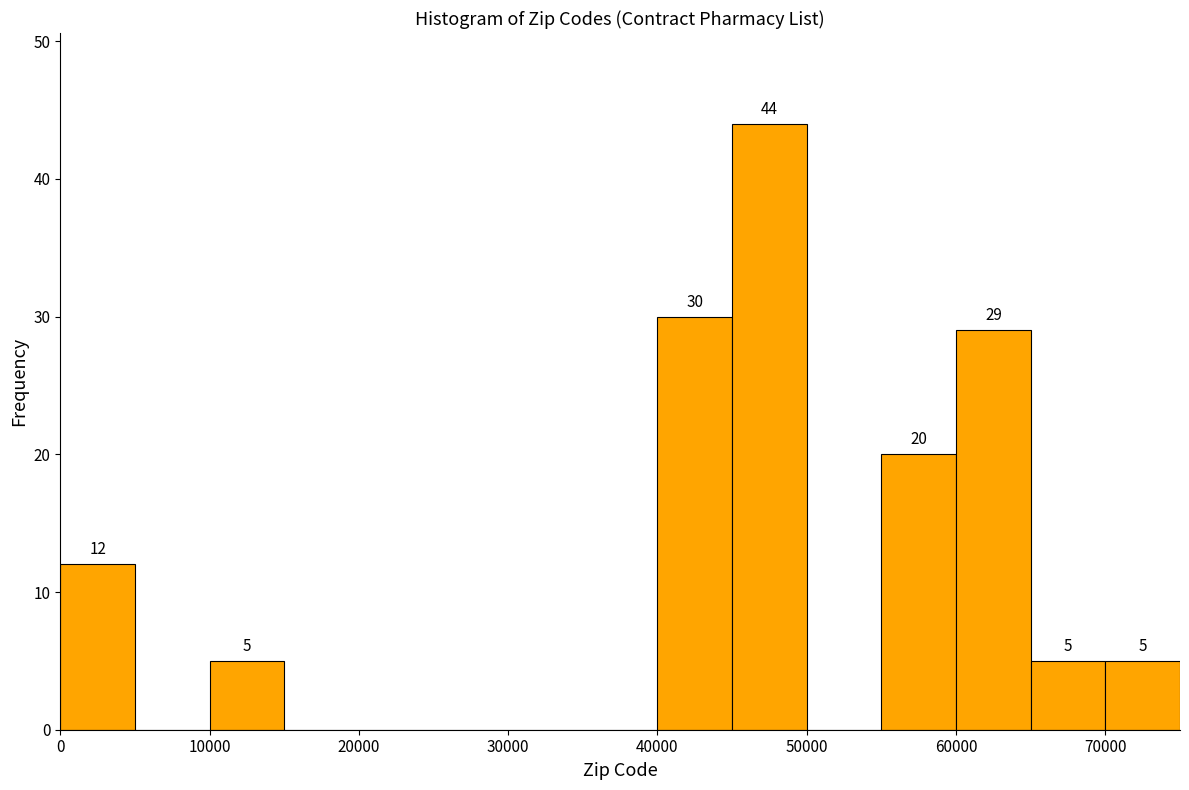

Over which range of the x-axis is the bar tallest?

45000 to 50000